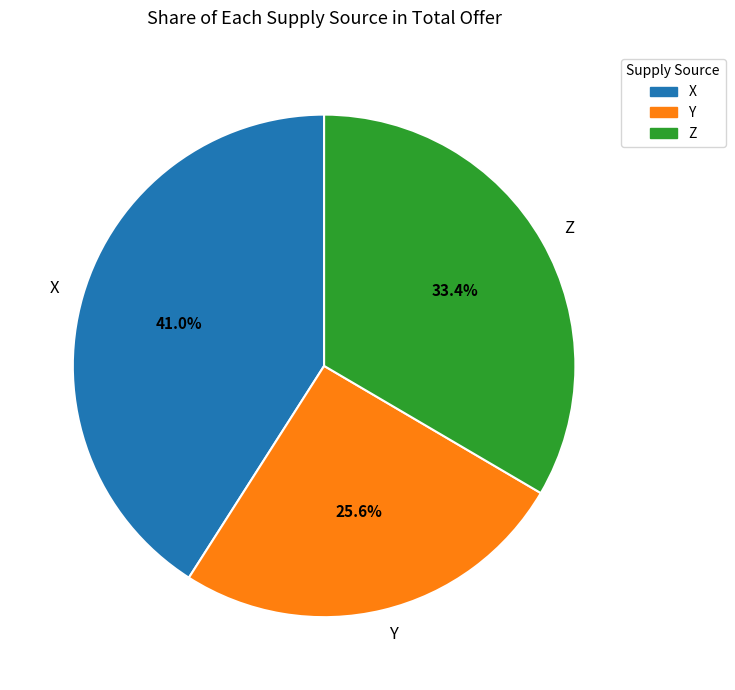

To the nearest percent, what is the difference between the largest and smallest slice percentages?

15%